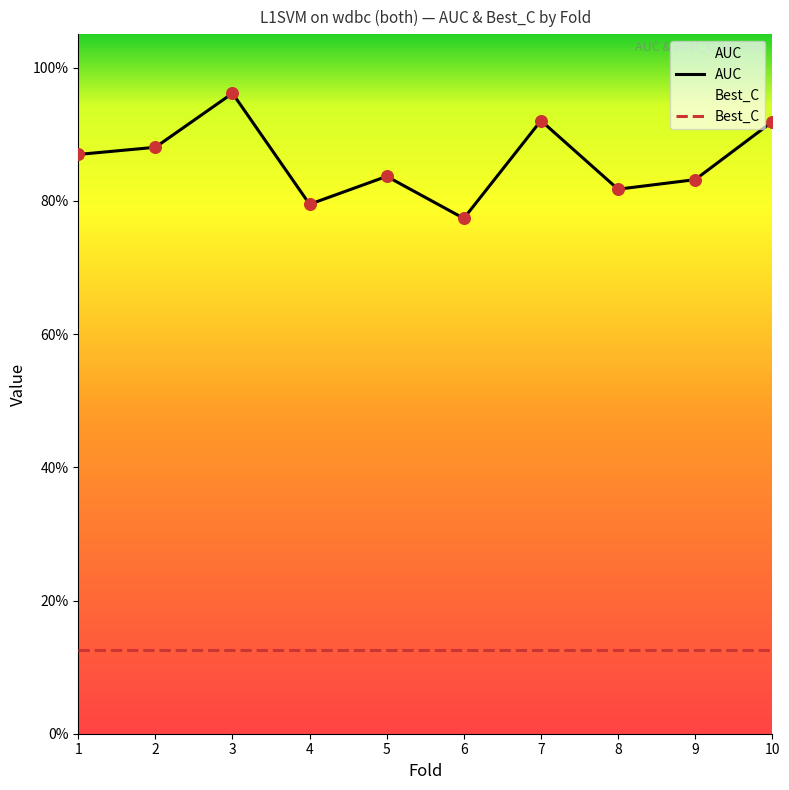

What is the total value across all series at 3?

1.1